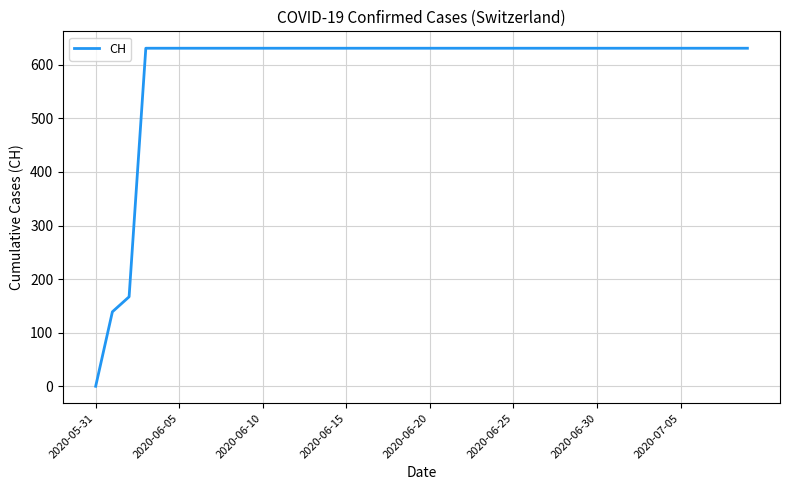

What is the maximum value shown in the chart?

631